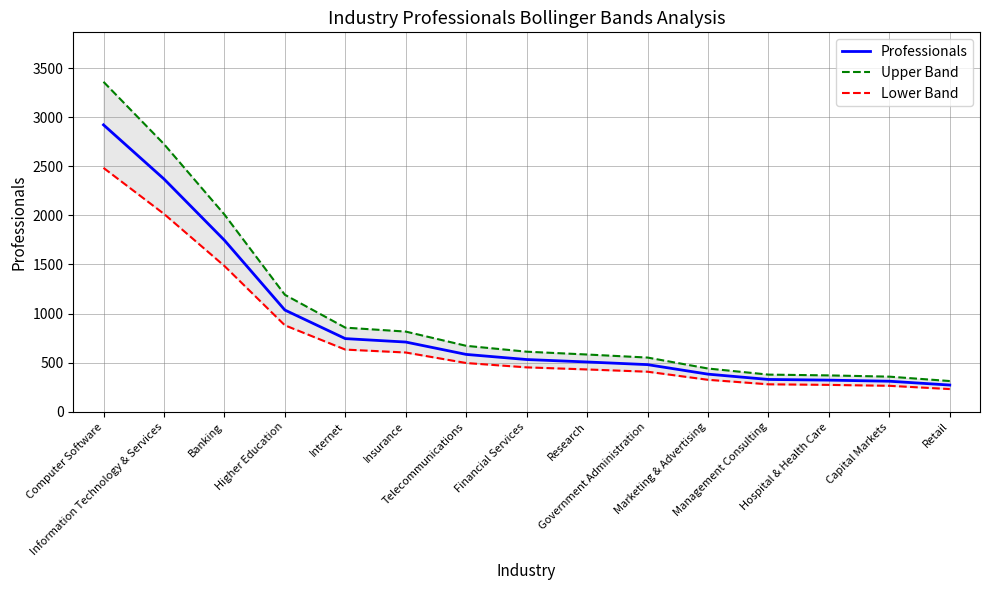

List the series in order of their overall mean, highest first.

Upper Band, Professionals, Lower Band